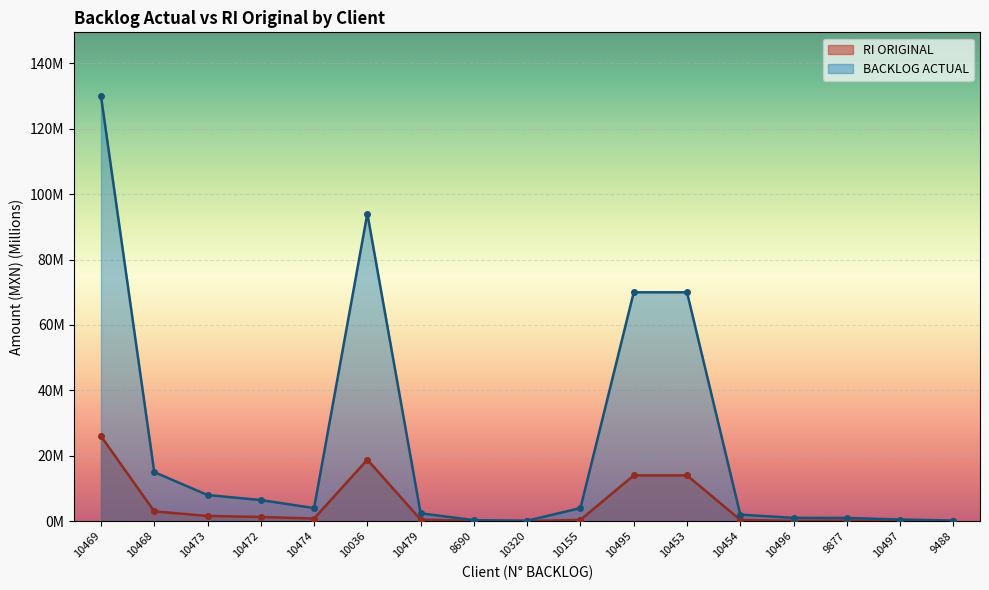

Which category has the lowest value in the BACKLOG ACTUAL series?

10320